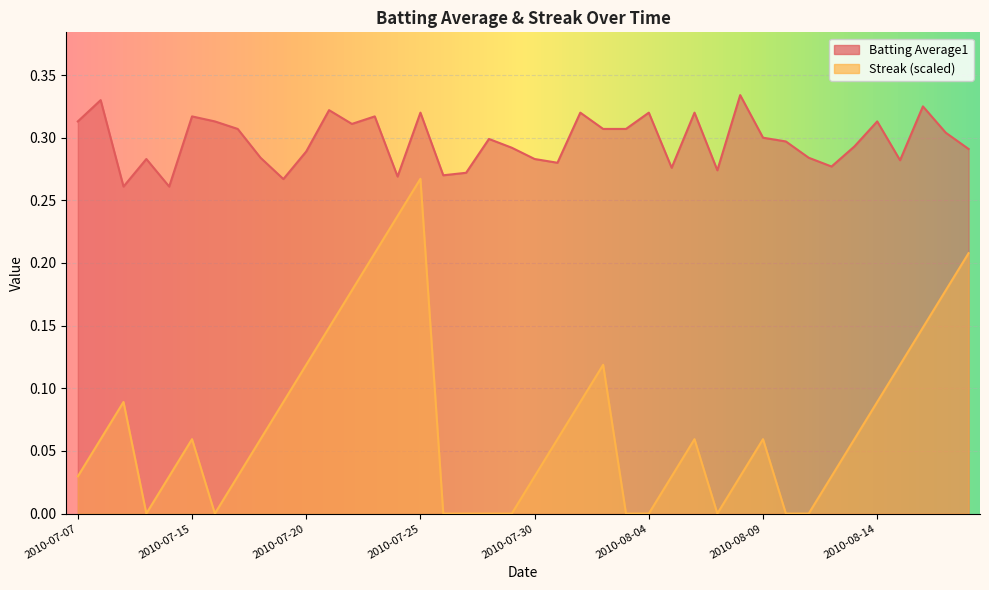

Is the value of Batting Average1 at 2010-07-25 greater than the value of Streak at 2010-07-29?

Yes